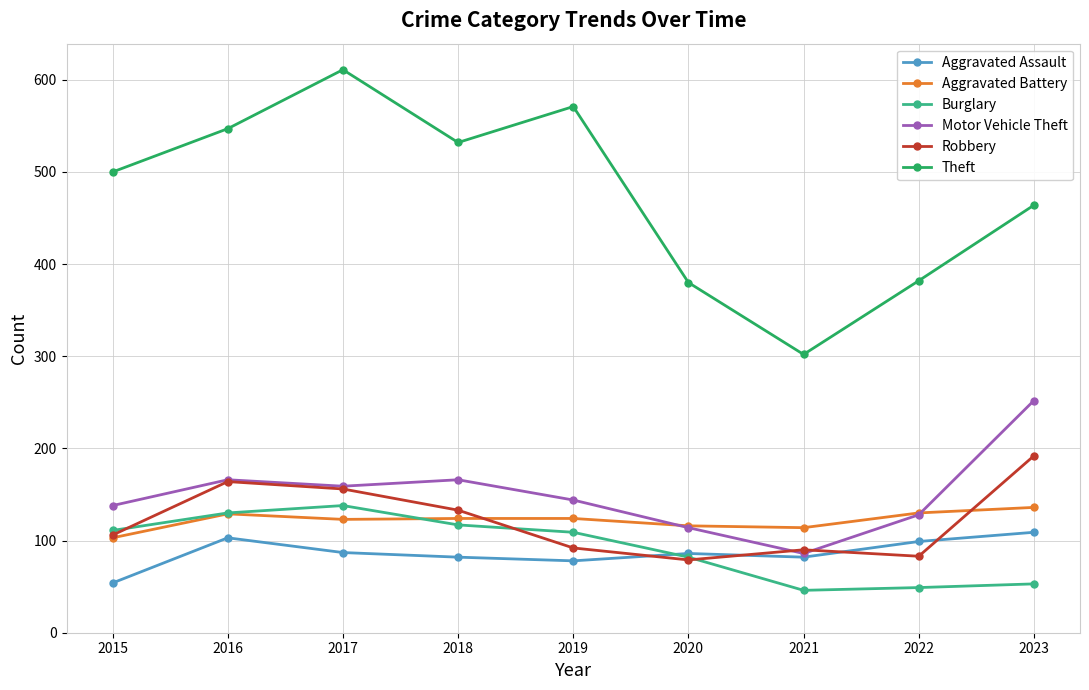

Which series has the largest range (max minus min)?

Theft